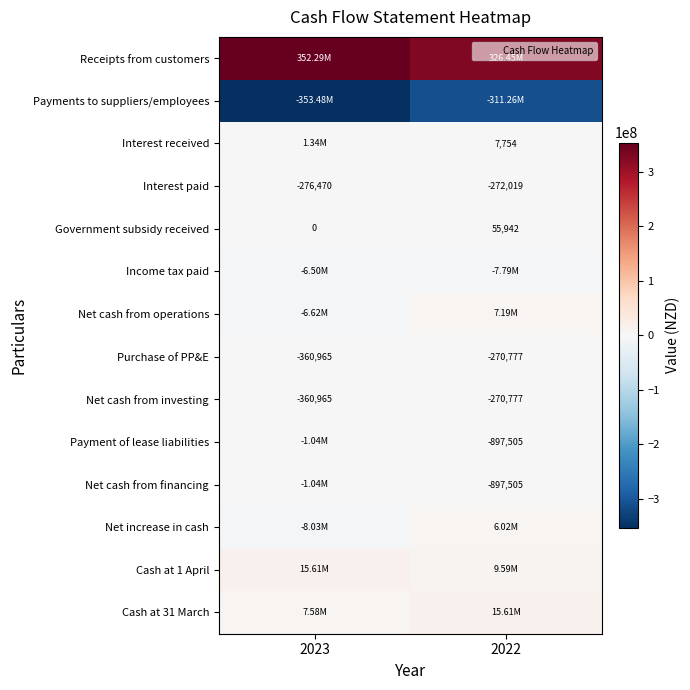

What is the sum of all Government subsidy received values?

55942